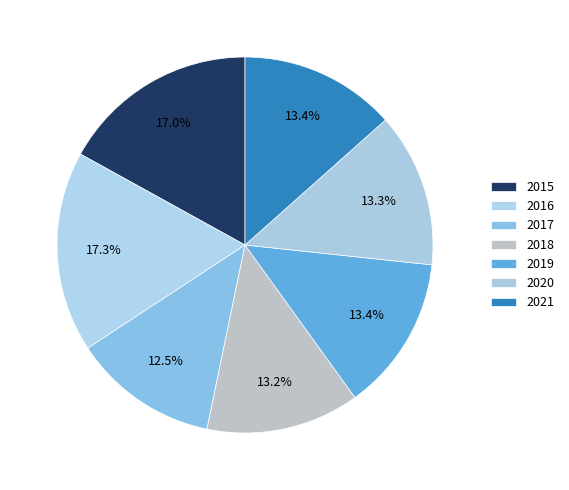

Approximately how many times larger is the value at 2021 compared to 2020?

1.0